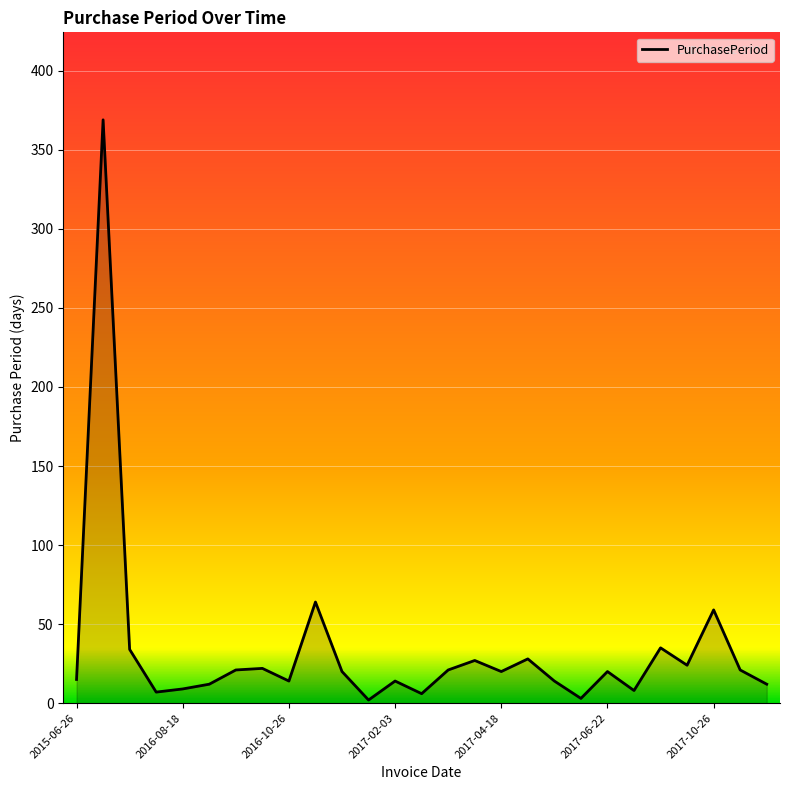

What is the greatest value displayed?

369